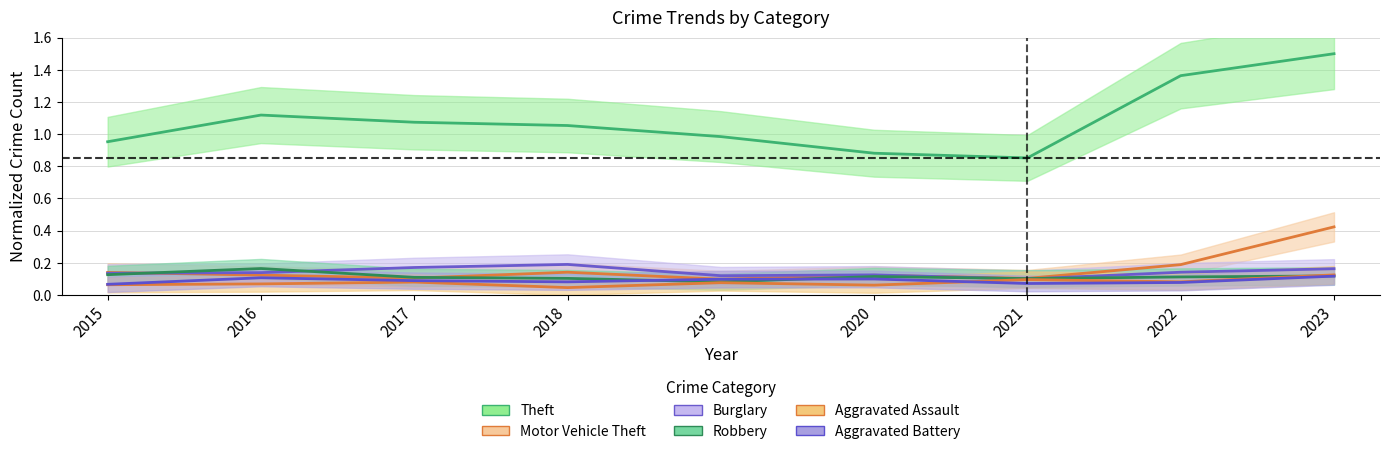

Reading left to right, list all the values displayed in this chart.

Theft: 1.0	1.1	1.1	1.1	1.0	0.9	0.9	1.4	1.5
Motor Vehicle Theft: 0.1	0.1	0.1	0.1	0.1	0.1	0.1	0.2	0.4
Burglary: 0.1	0.1	0.2	0.2	0.1	0.1	0.1	0.1	0.2
Robbery: 0.1	0.2	0.1	0.1	0.1	0.1	0.1	0.1	0.1
Aggravated Assault: 0.1	0.1	0.1	0.0	0.1	0.1	0.1	0.1	0.1
Aggravated Battery: 0.1	0.1	0.1	0.1	0.1	0.1	0.1	0.1	0.1